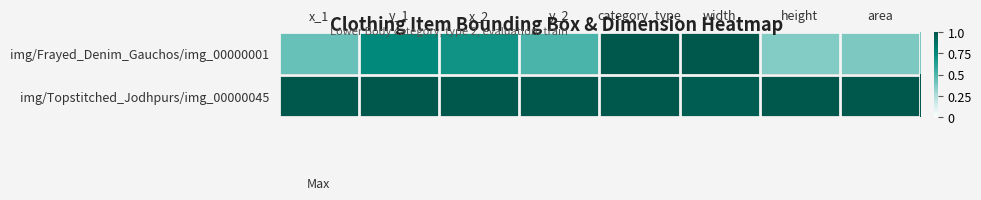

Rank the series at y_1 from highest to lowest value.

img/Topstitched_Jodhpurs/img_00000045, img/Frayed_Denim_Gauchos/img_00000001